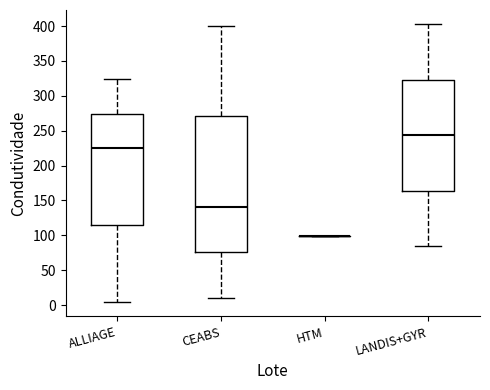

Which box is the tallest, from its lower edge to its upper edge?

CEABS